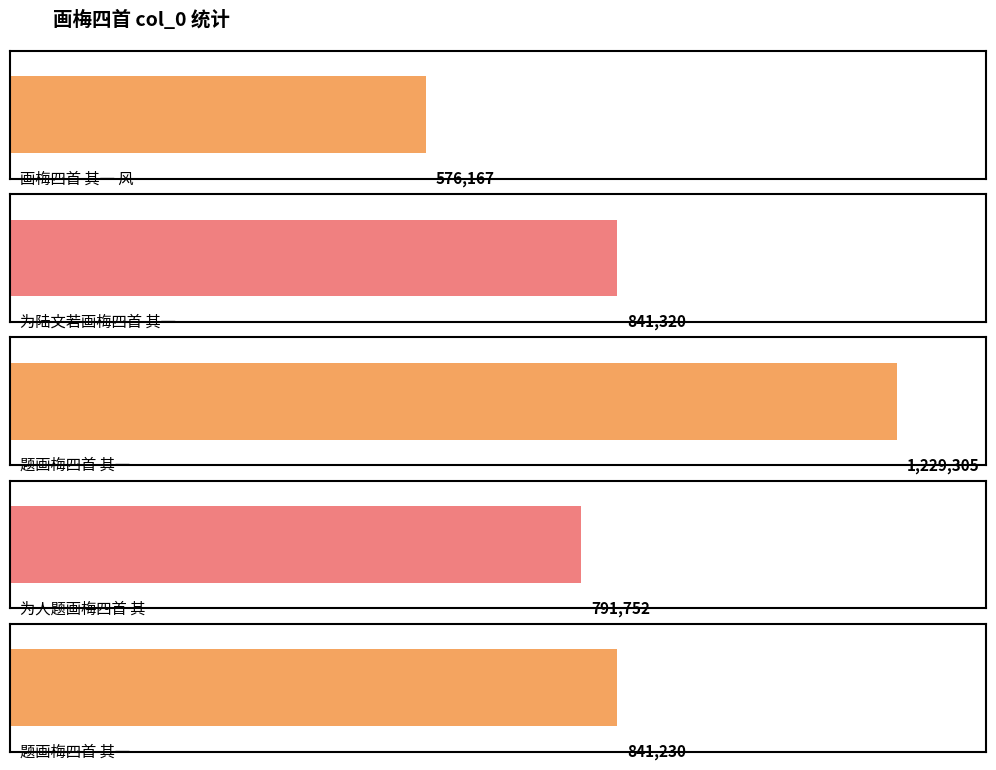

What is the label of the 1st bar from the left?

画梅四首 其一 风